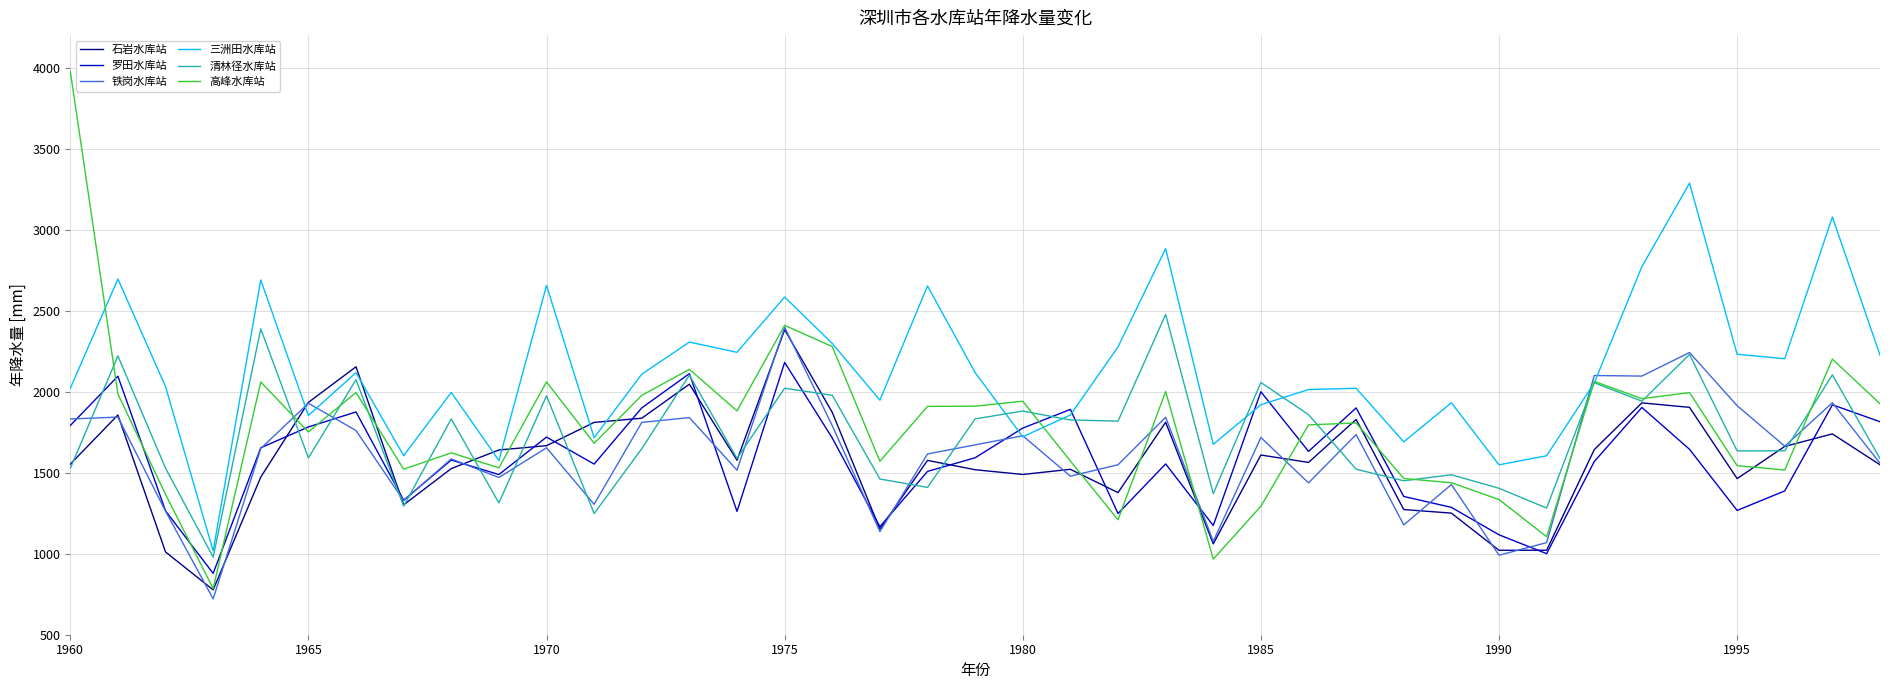

Which series has the largest range (max minus min)?

高峰水库站